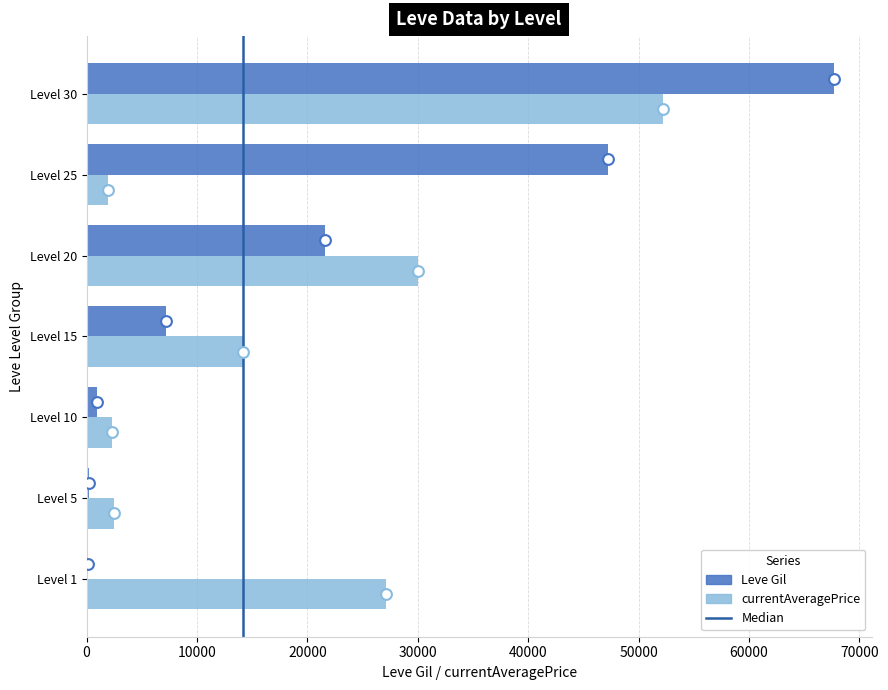

Which series reaches the maximum Y coordinate?

Leve Gil